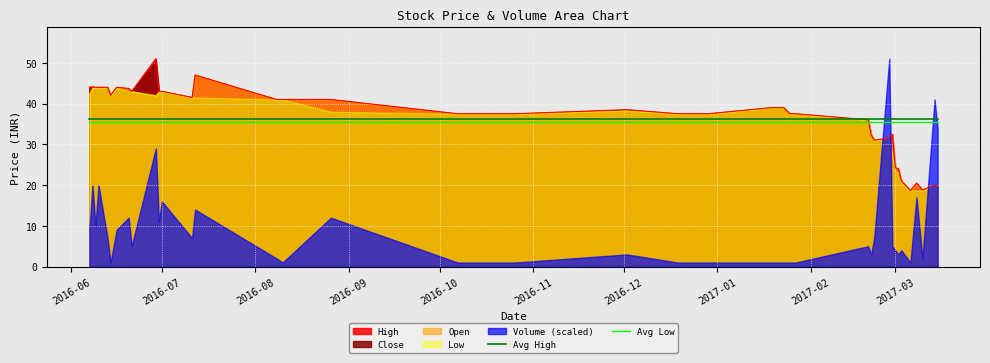

The value of Avg High at 2017-03 is 36.3. True or false?

True